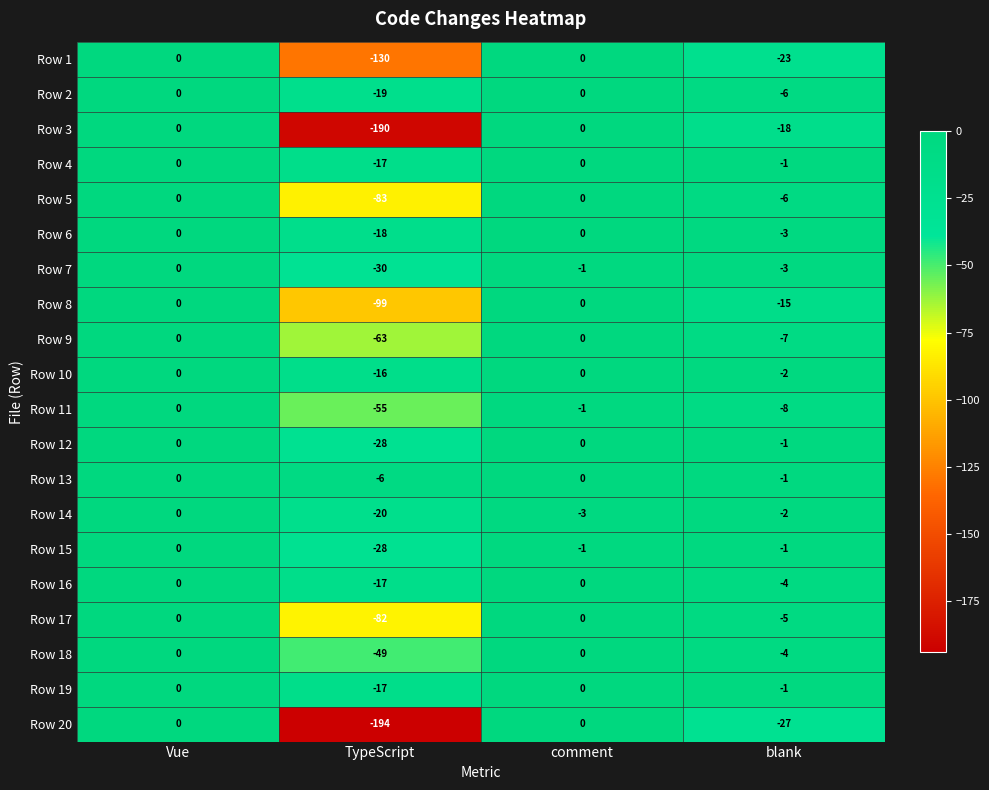

The value of Row 19 at TypeScript is -27. True or false?

False